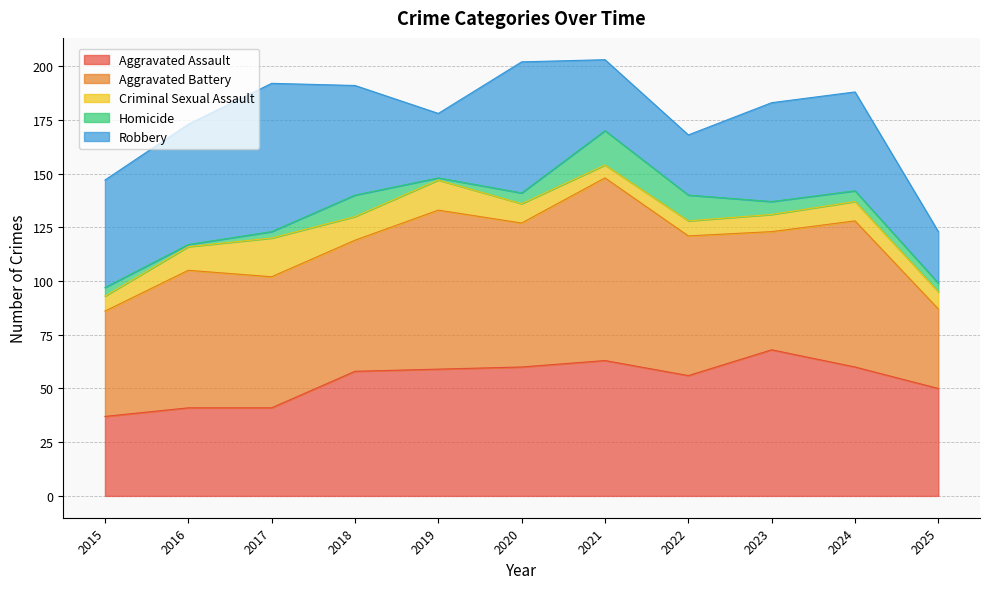

Does the chart display data point markers on the line(s)?

No